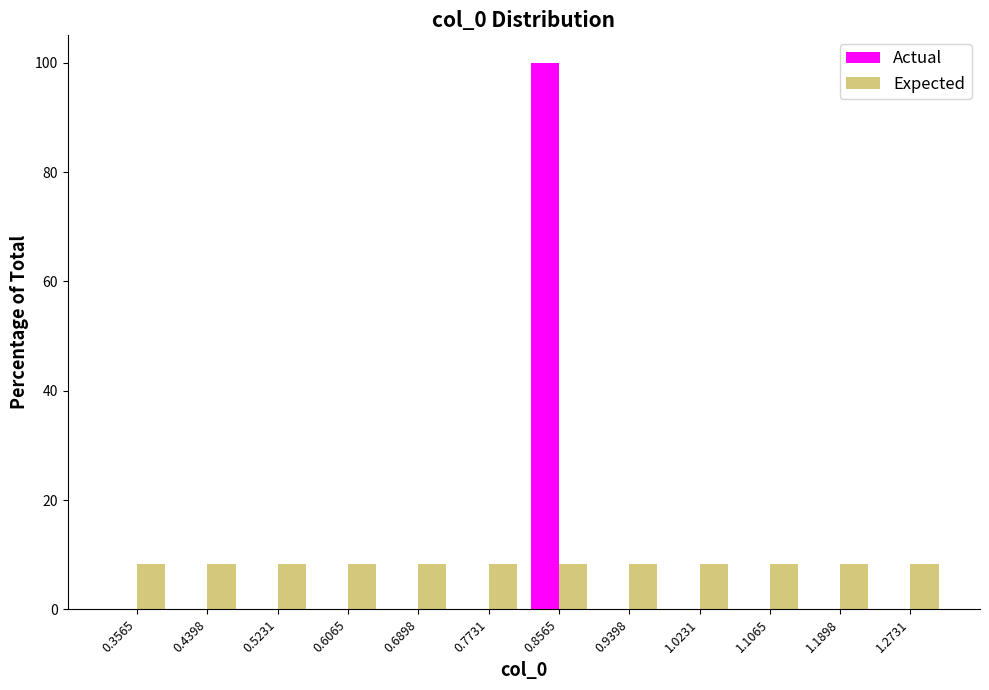

Reading left to right, list every range on the x-axis with the height of the bar of each series over it. Neither the bar edges nor the heights are printed on the chart, so give them approximately, as read against the axes.

0.31 to 0.40: Actual=0	Expected=8
0.40 to 0.48: Actual=0	Expected=8
0.48 to 0.56: Actual=0	Expected=8
0.56 to 0.65: Actual=0	Expected=8
0.65 to 0.73: Actual=0	Expected=8
0.73 to 0.81: Actual=0	Expected=8
0.81 to 0.90: Actual=100	Expected=8
0.90 to 0.98: Actual=0	Expected=8
0.98 to 1.06: Actual=0	Expected=8
1.06 to 1.15: Actual=0	Expected=8
1.15 to 1.23: Actual=0	Expected=8
1.23 to 1.31: Actual=0	Expected=8